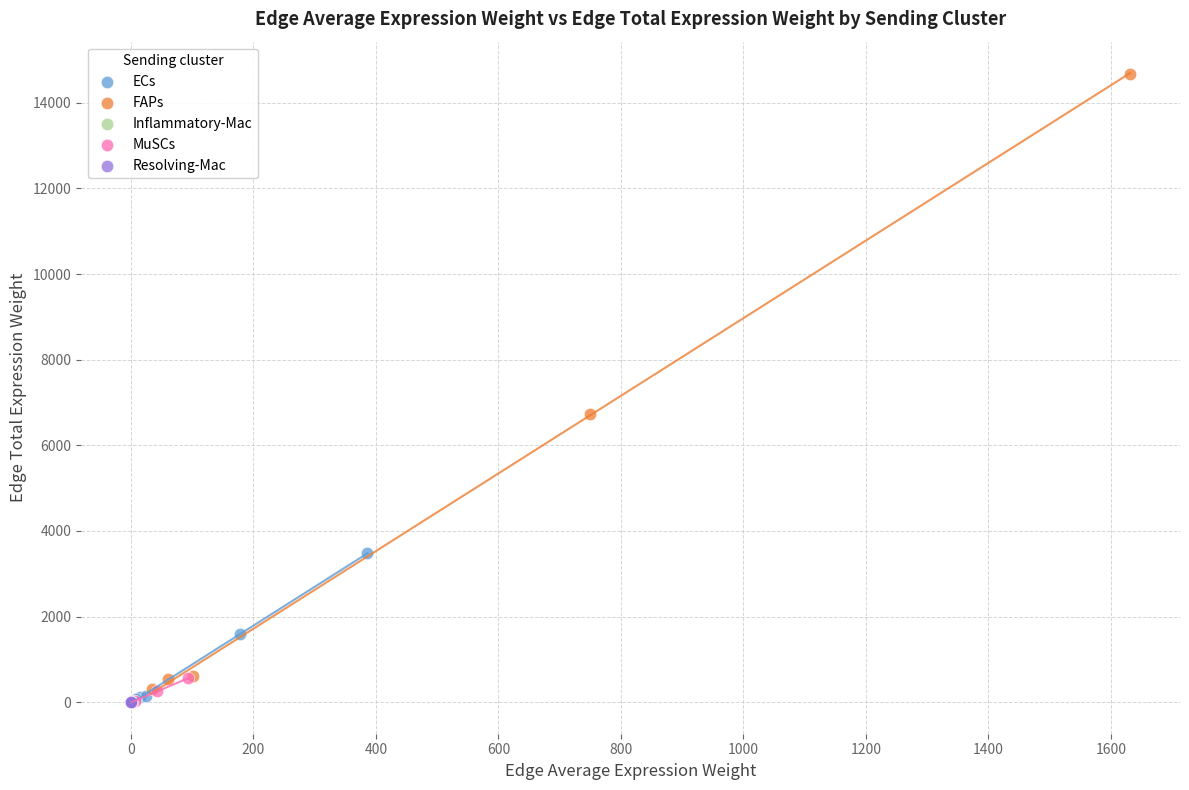

Which series has the widest spread of Y values?

FAPs